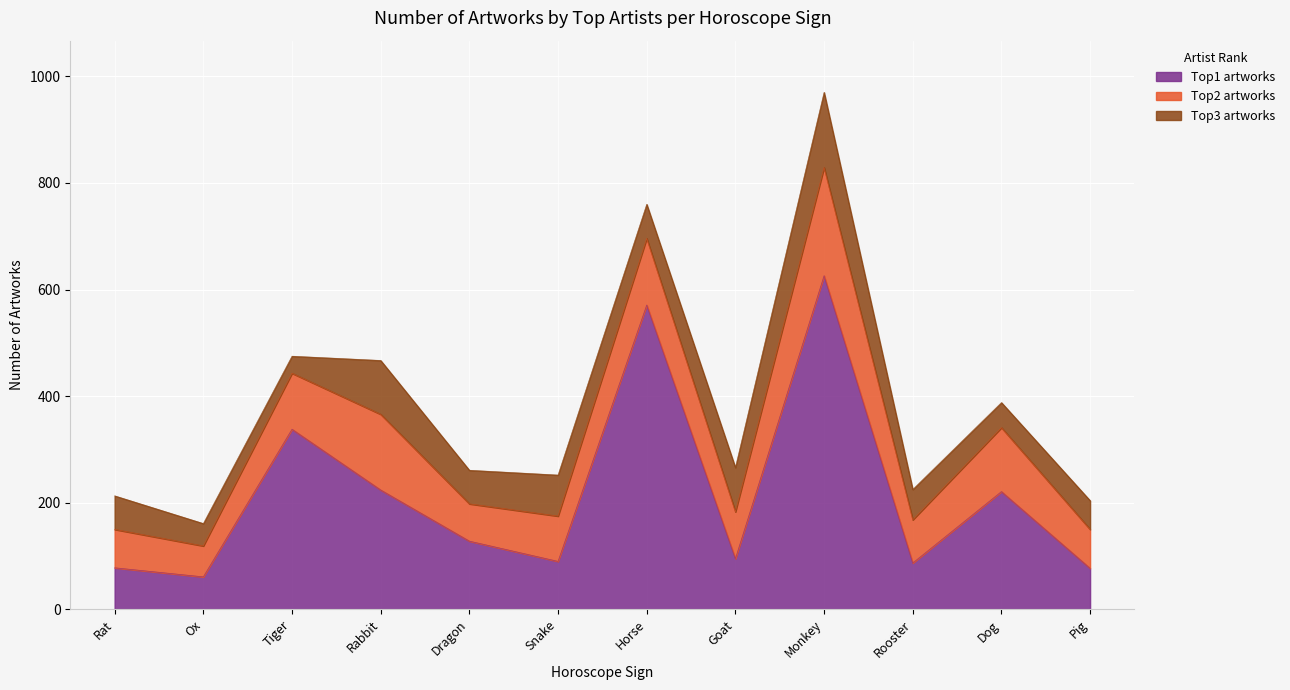

True or false: Top2 artworks has more than 1 interior local peaks.

True